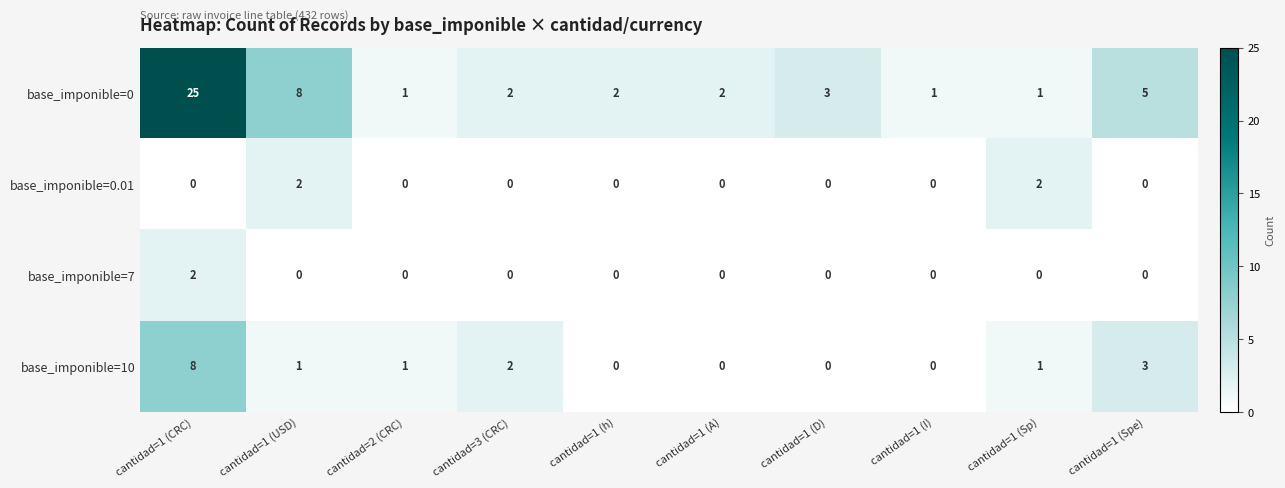

What is the difference between the base_imponible=0 values at cantidad=1 (D) and cantidad=1 (CRC)?

22